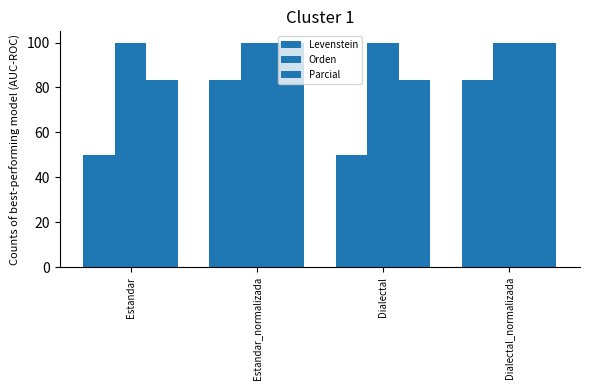

How many values in the Levenstein series exceed 83?

2